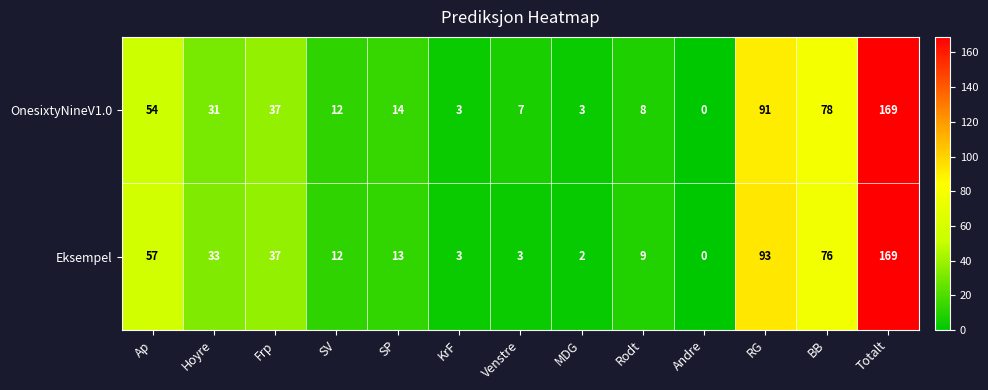

What is the difference between the Eksempel values at Frp and SV?

25